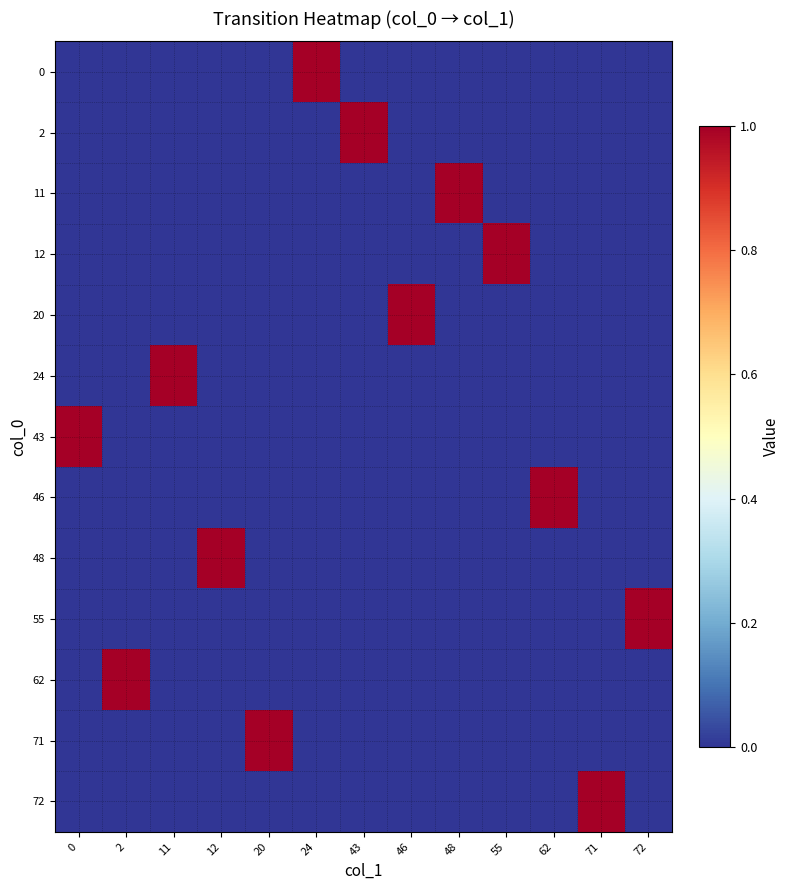

Reading left to right, what are all the values shown in this chart?

0: 0=0	2=0	11=0	12=0	20=0	24=1	43=0	46=0	48=0	55=0	62=0	71=0	72=0
2: 0=0	2=0	11=0	12=0	20=0	24=0	43=1	46=0	48=0	55=0	62=0	71=0	72=0
11: 0=0	2=0	11=0	12=0	20=0	24=0	43=0	46=0	48=1	55=0	62=0	71=0	72=0
12: 0=0	2=0	11=0	12=0	20=0	24=0	43=0	46=0	48=0	55=1	62=0	71=0	72=0
20: 0=0	2=0	11=0	12=0	20=0	24=0	43=0	46=1	48=0	55=0	62=0	71=0	72=0
24: 0=0	2=0	11=1	12=0	20=0	24=0	43=0	46=0	48=0	55=0	62=0	71=0	72=0
43: 0=1	2=0	11=0	12=0	20=0	24=0	43=0	46=0	48=0	55=0	62=0	71=0	72=0
46: 0=0	2=0	11=0	12=0	20=0	24=0	43=0	46=0	48=0	55=0	62=1	71=0	72=0
48: 0=0	2=0	11=0	12=1	20=0	24=0	43=0	46=0	48=0	55=0	62=0	71=0	72=0
55: 0=0	2=0	11=0	12=0	20=0	24=0	43=0	46=0	48=0	55=0	62=0	71=0	72=1
62: 0=0	2=1	11=0	12=0	20=0	24=0	43=0	46=0	48=0	55=0	62=0	71=0	72=0
71: 0=0	2=0	11=0	12=0	20=1	24=0	43=0	46=0	48=0	55=0	62=0	71=0	72=0
72: 0=0	2=0	11=0	12=0	20=0	24=0	43=0	46=0	48=0	55=0	62=0	71=1	72=0